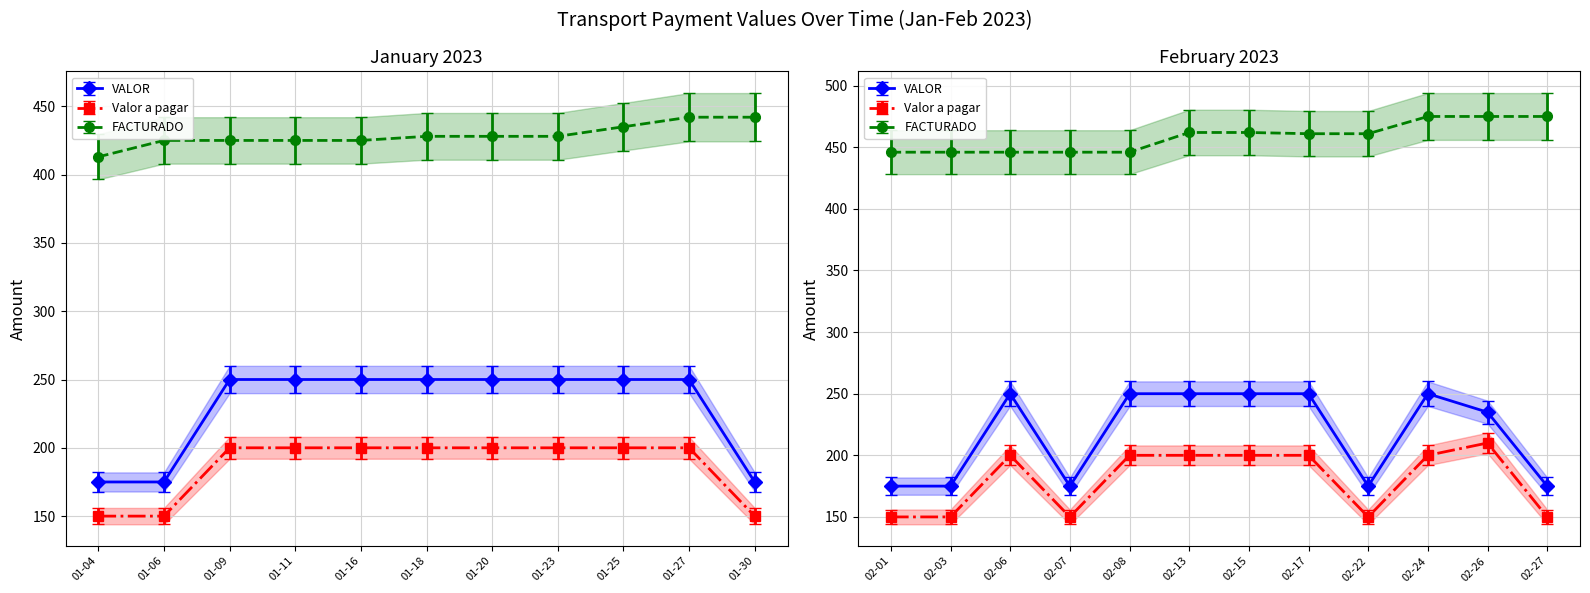

What is the average value of the Valor a pagar series?

183